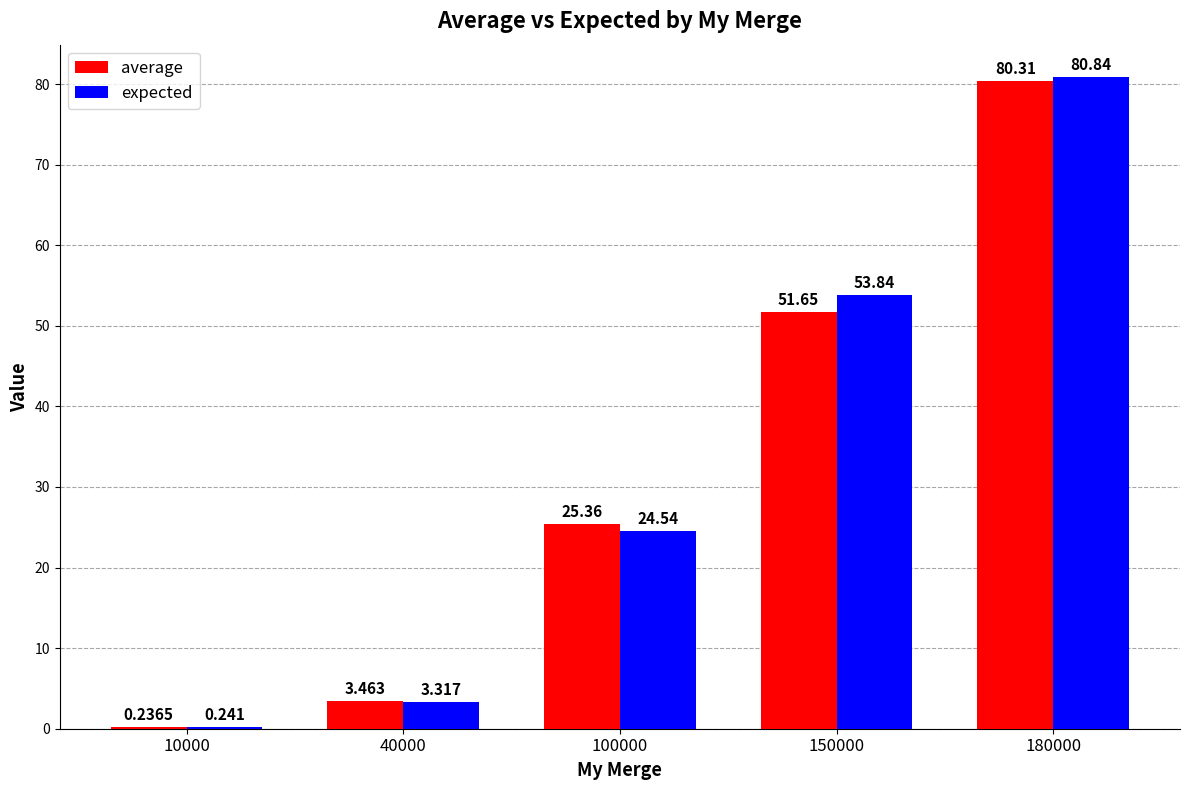

What are all the series names shown in the legend?

average, expected